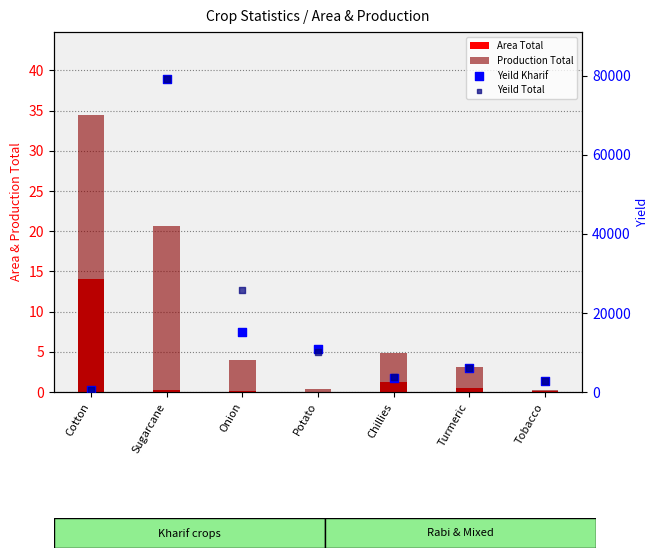

Which series contains the highest Y value?

Yeild Kharif